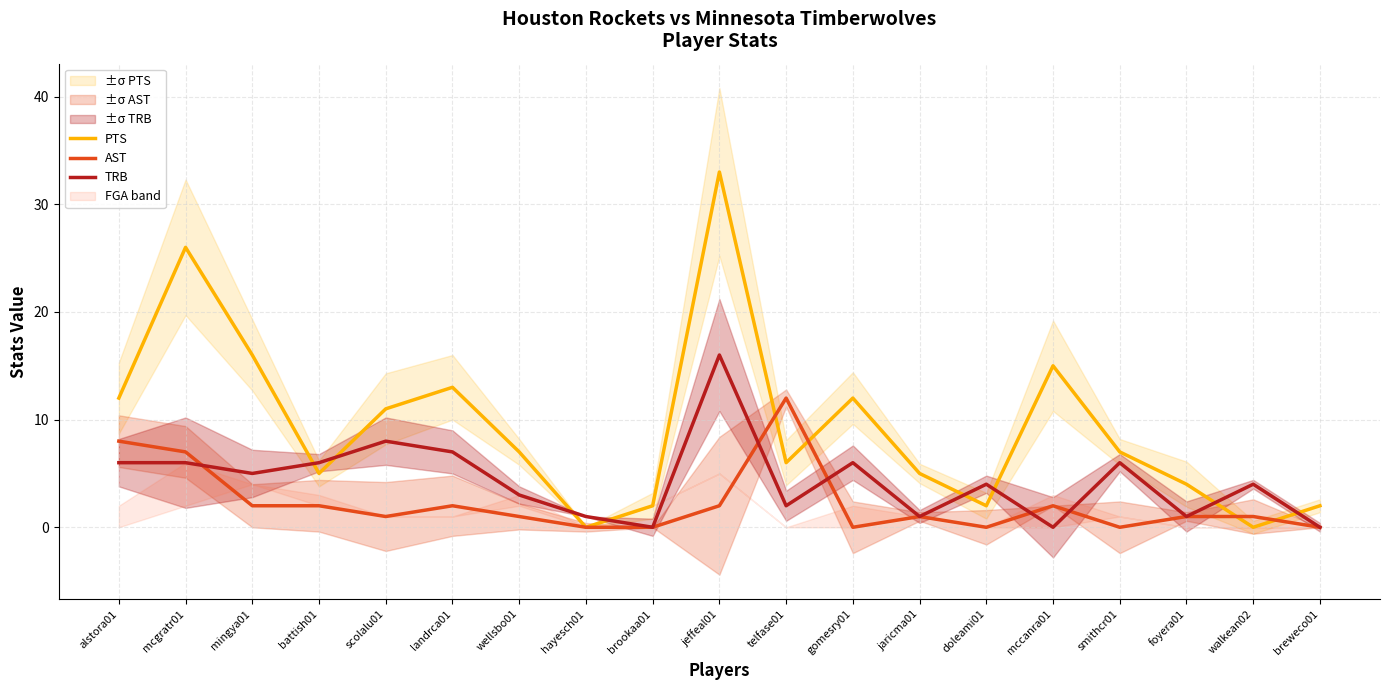

Rank the categories by AST value from highest to lowest.

telfase01, alstora01, mcgratr01, mingya01, battish01, landrca01, jeffeal01, mccanra01, scolalu01, wellsbo01, jaricma01, foyera01, walkean02, hayesch01, brookaa01, gomesry01, doleami01, smithcr01, breweco01